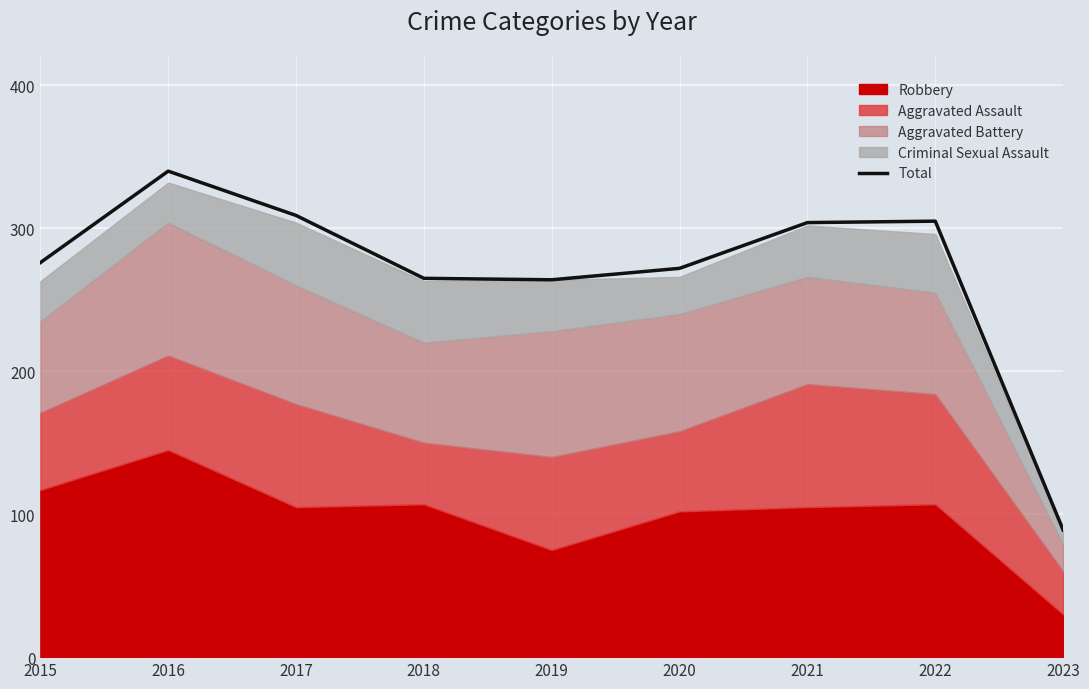

True or false: the data shows 413 at 2015.

False